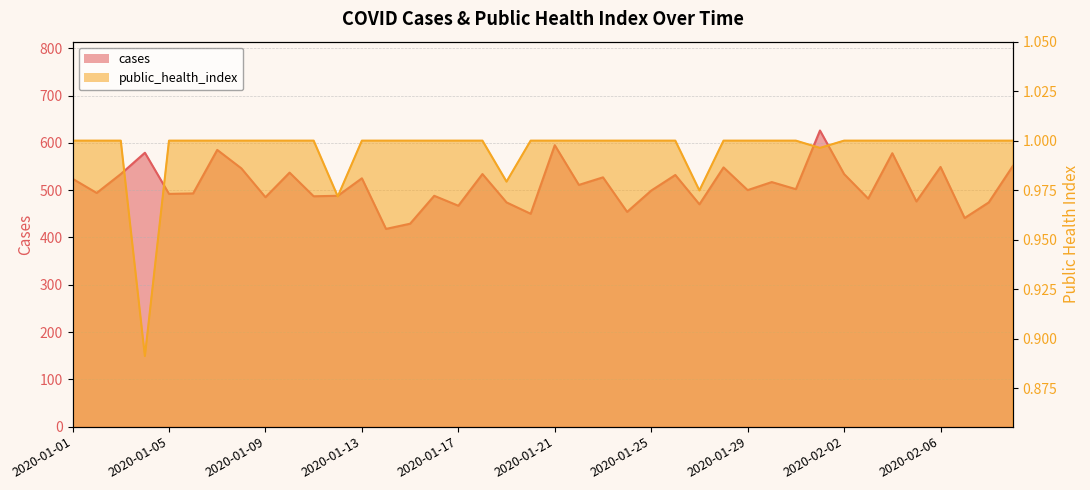

Reading left to right, what are all the values shown in this chart?

cases: 524.0	494.0	534.0	579.0	492.0	493.0	585.0	546.0	485.0	537.0	487.0	488.0	525.0	418.0	429.0	488.0	467.0	534.0	474.0	450.0	595.0	511.0	527.0	454.0	499.0	532.0	470.0	548.0	500.0	517.0	502.0	626.0	534.0	482.0	578.0	476.0	549.0	441.0	474.0	551.0
public_health_index: 1.0	1.0	1.0	0.9	1.0	1.0	1.0	1.0	1.0	1.0	1.0	1.0	1.0	1.0	1.0	1.0	1.0	1.0	1.0	1.0	1.0	1.0	1.0	1.0	1.0	1.0	1.0	1.0	1.0	1.0	1.0	1.0	1.0	1.0	1.0	1.0	1.0	1.0	1.0	1.0